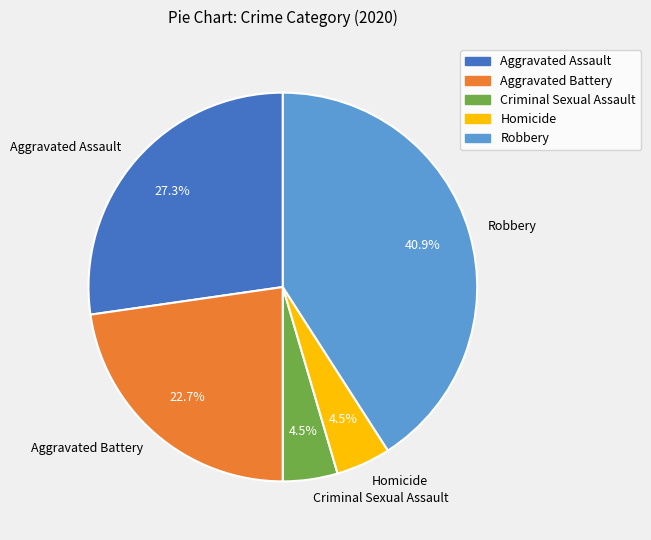

Approximately how many times larger is the value at Criminal Sexual Assault compared to Homicide?

1.0